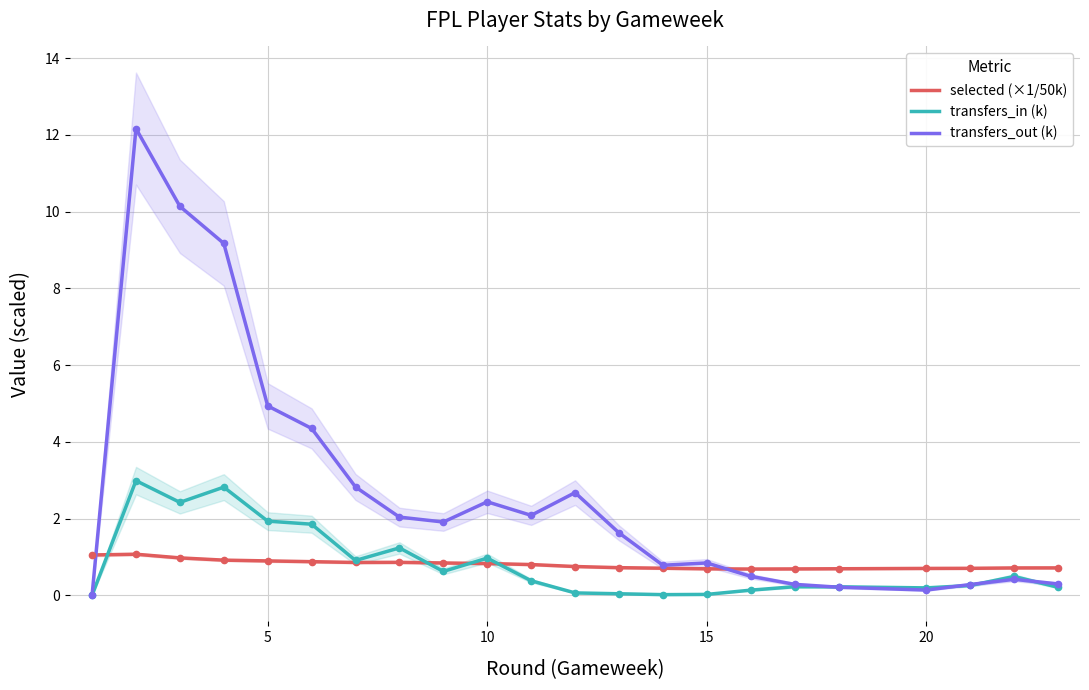

True or false: selected (×1/50k) and transfers_out (k) cross at least once.

True